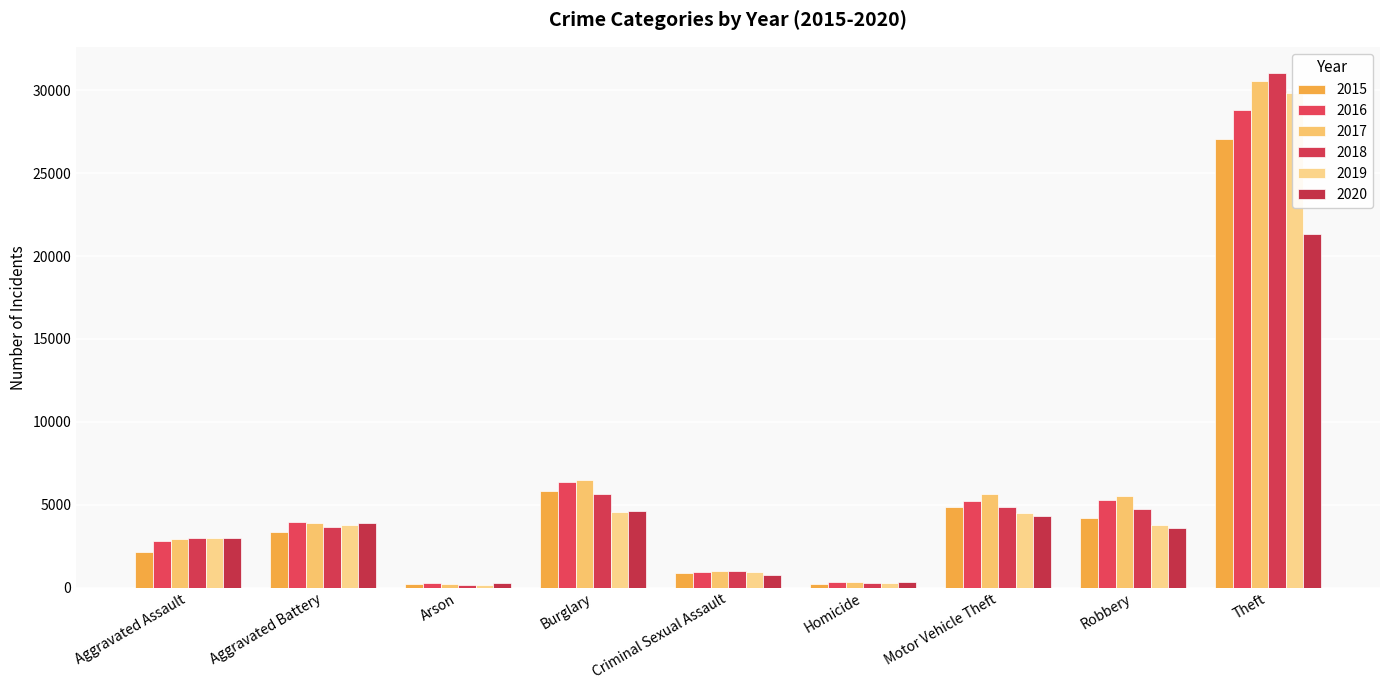

At Aggravated Battery, list the series in order from smallest to largest.

2015, 2018, 2019, 2020, 2017, 2016